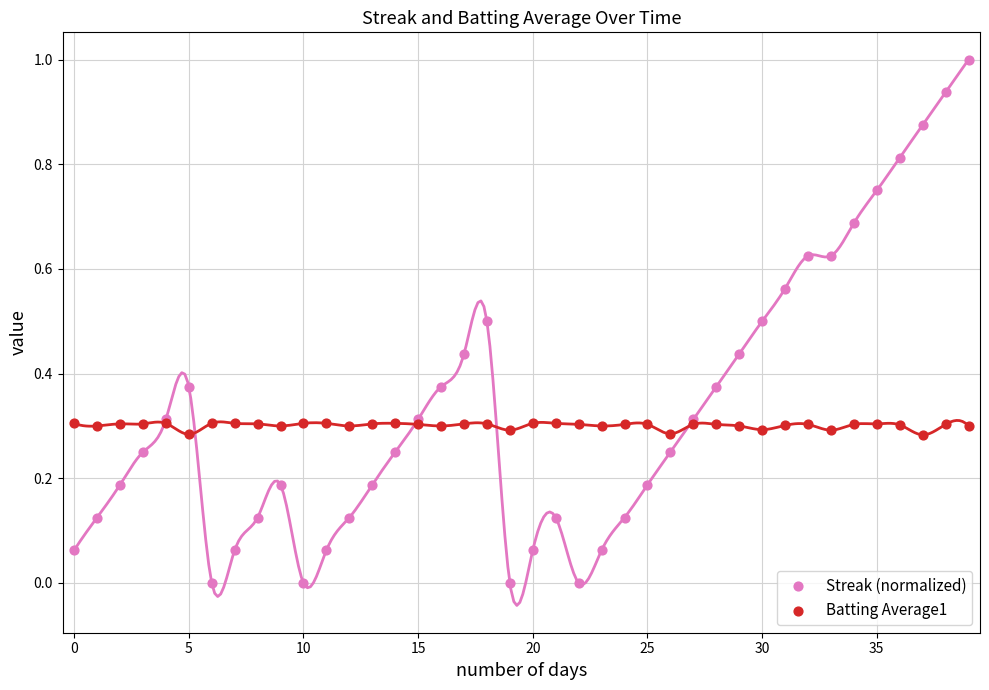

What are all the series names shown in the legend?

Streak (normalized), Batting Average1